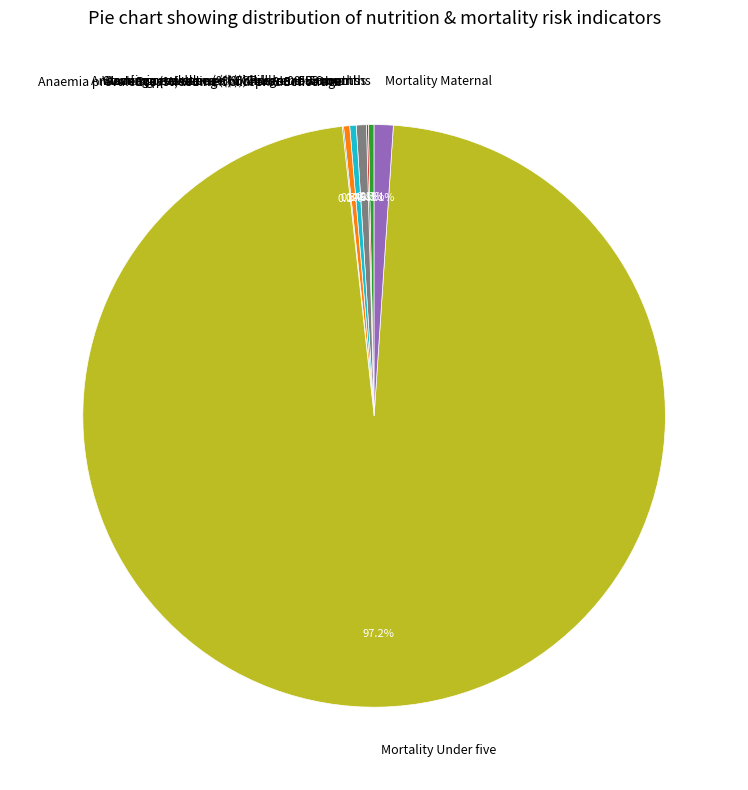

What is the ratio of the value at Stunting prevalence (%) Children 0-59 months to the value at Mortality Maternal?

0.3